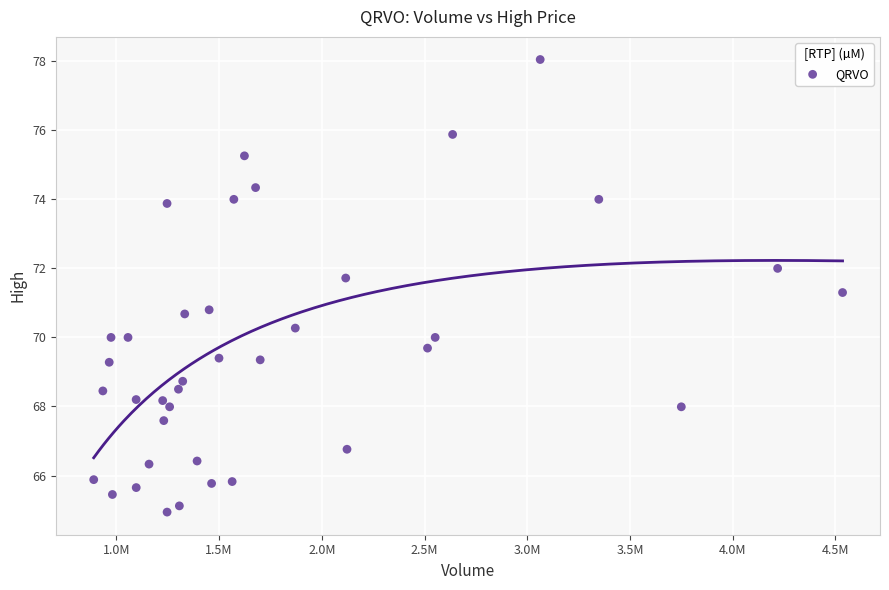

What is the range of X values (max minus min)?

3645049.0